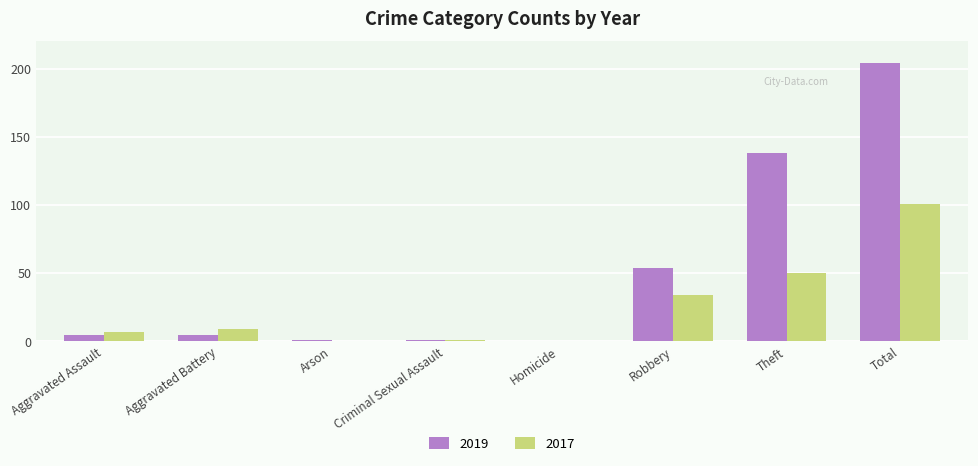

What is the approximate value of 2017 at Theft, to the nearest 50?

50